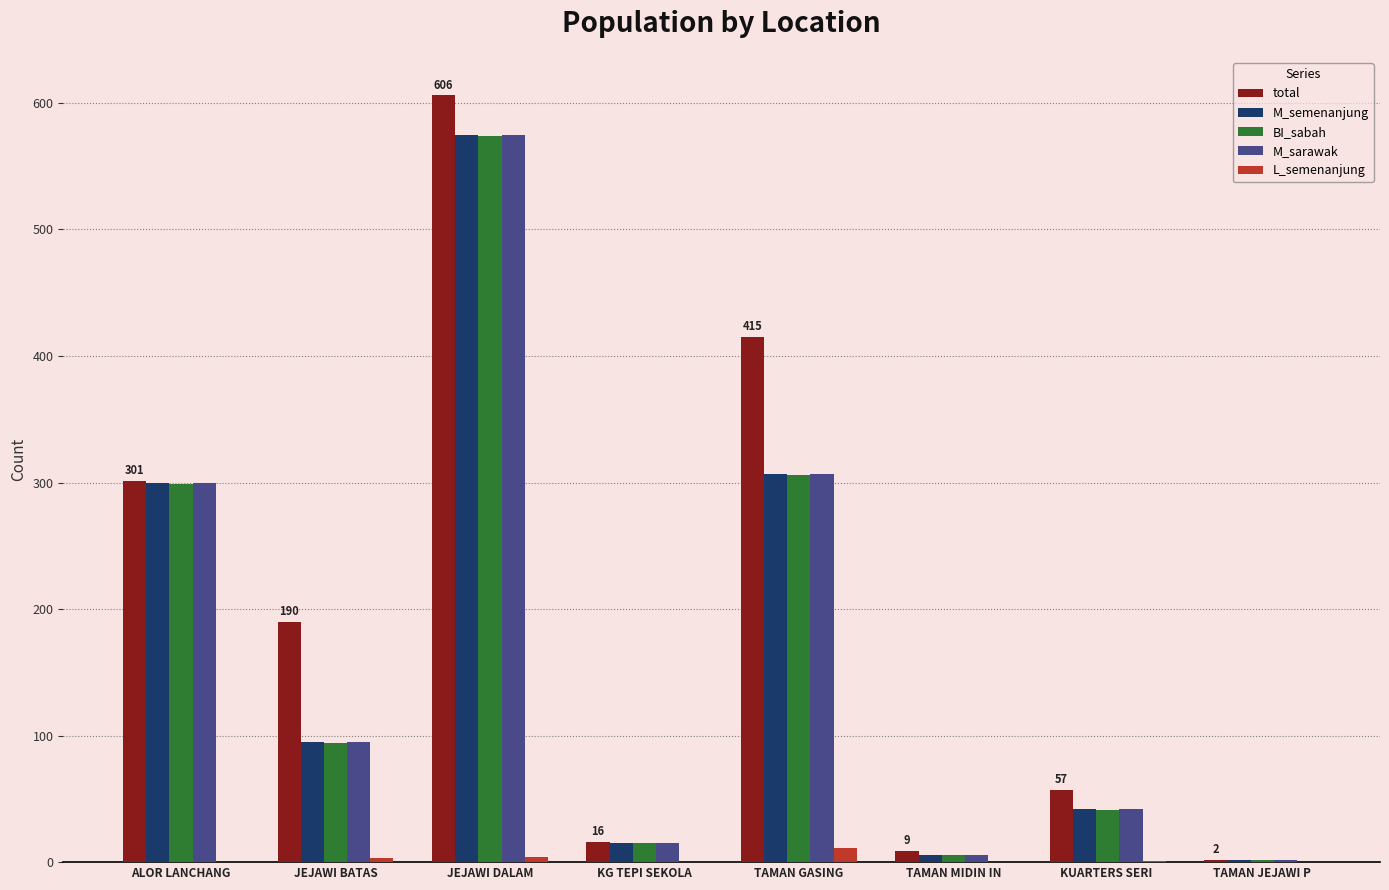

Which series changed the most between TAMAN GASING and TAMAN JEJAWI P?

total